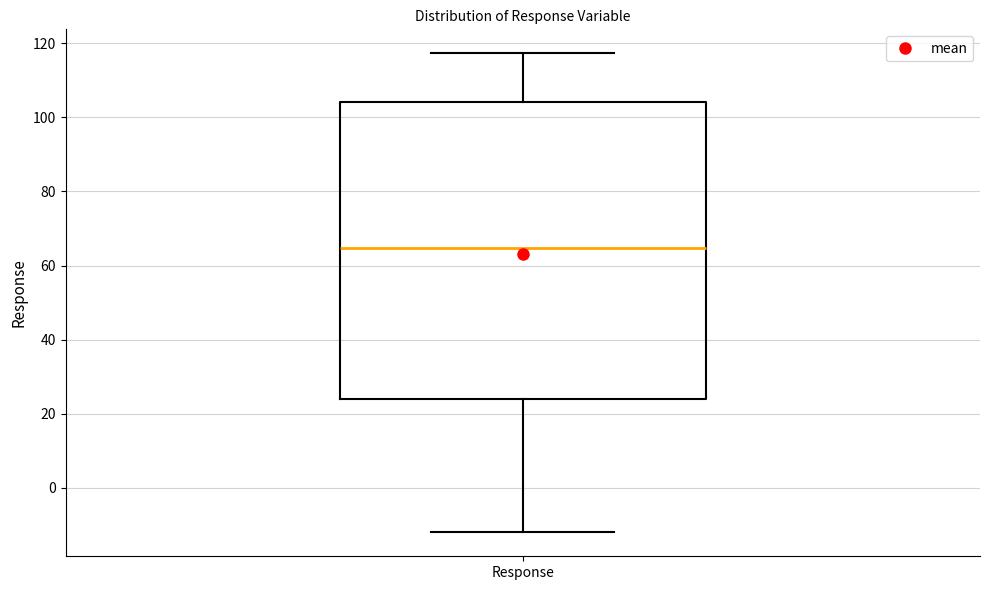

Transcribe this box plot: give where the median line is, the range the box spans, and where the two whiskers end, as read against the y-axis. The values are not printed on the chart, so give them approximately, as read against the axis.

median 64, box 24 to 104, whiskers -12 to 118